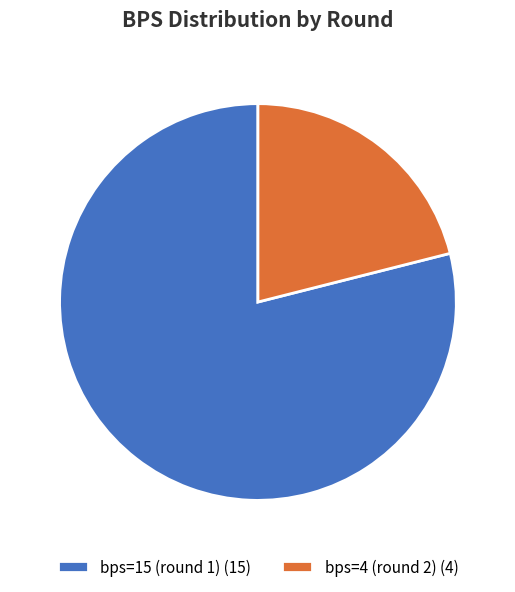

Is it true that bps=15 (round 1) is 92% of the pie?

False